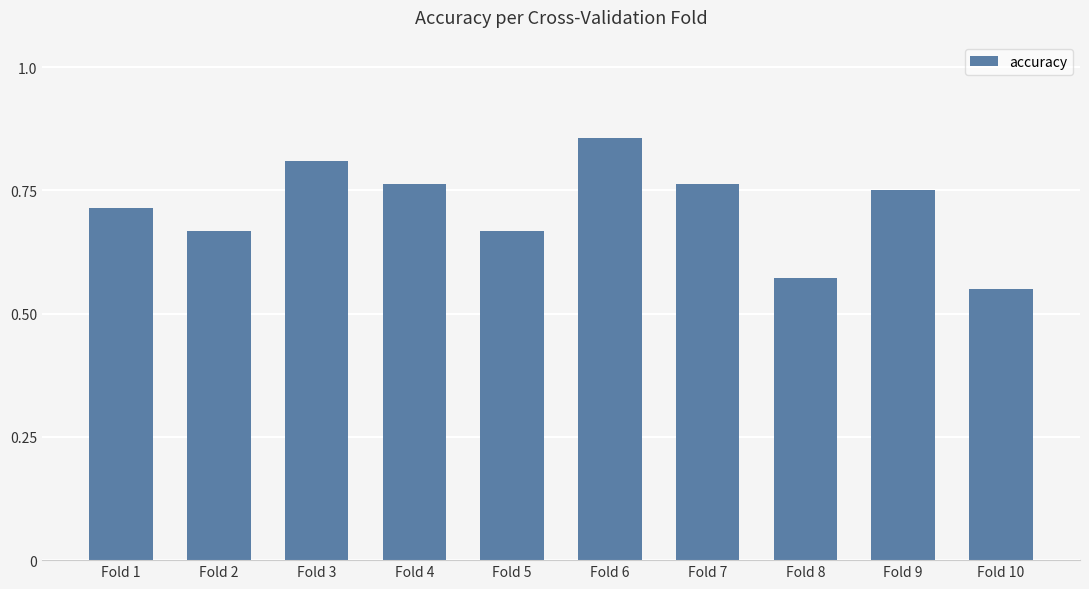

At which label is the value closest to 0?

Fold 10